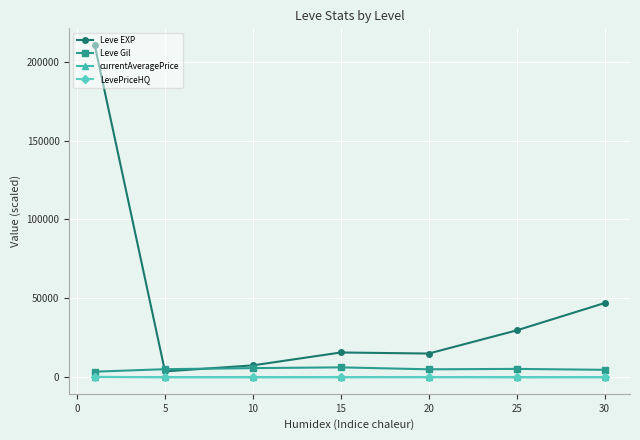

What is the maximum value for Leve Gil?

6233.3